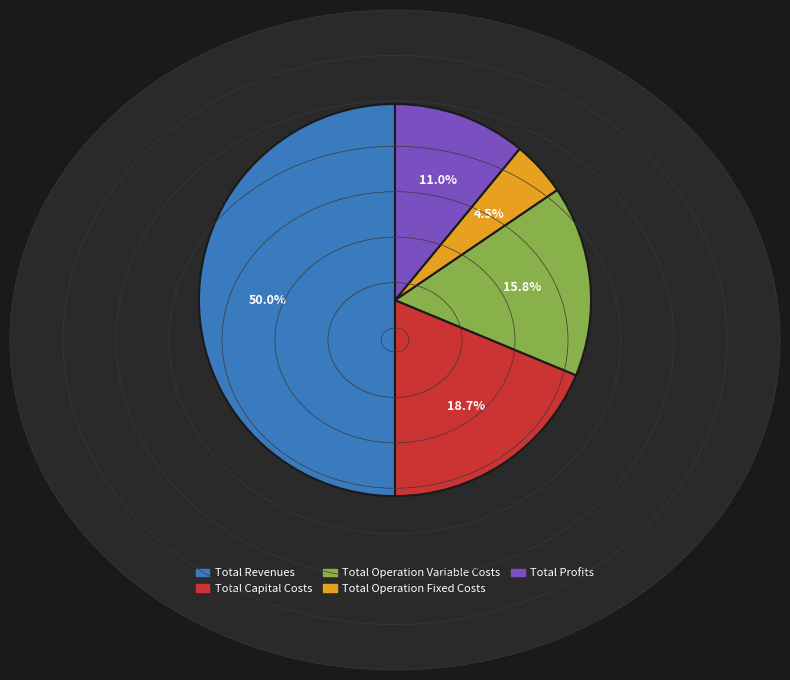

How much of the chart is everything except Total Operation Fixed Costs?

95.5%